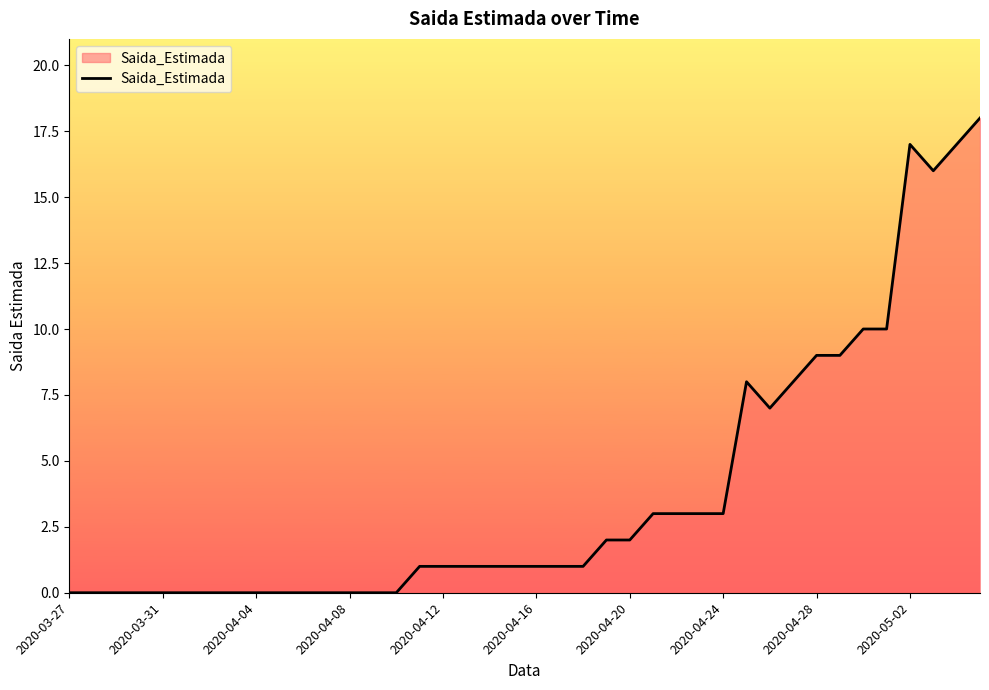

What is the difference between the maximum and minimum values?

18